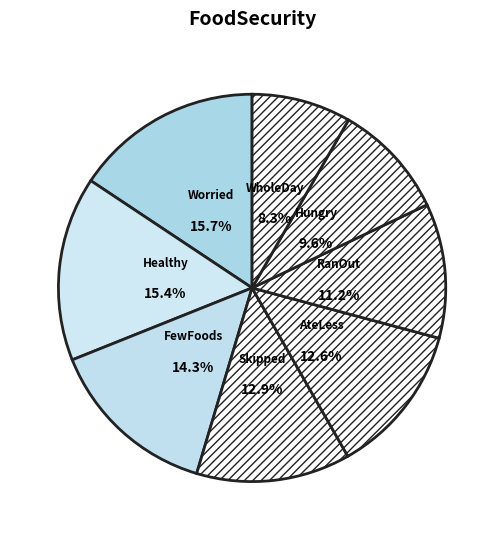

Which slice is the smallest?

WholeDay